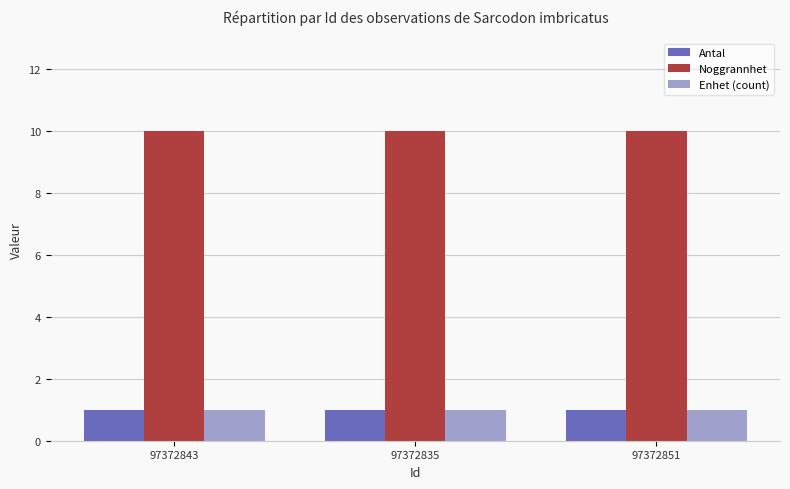

What is the value of the Noggrannhet bar at the 1st from the left?

10